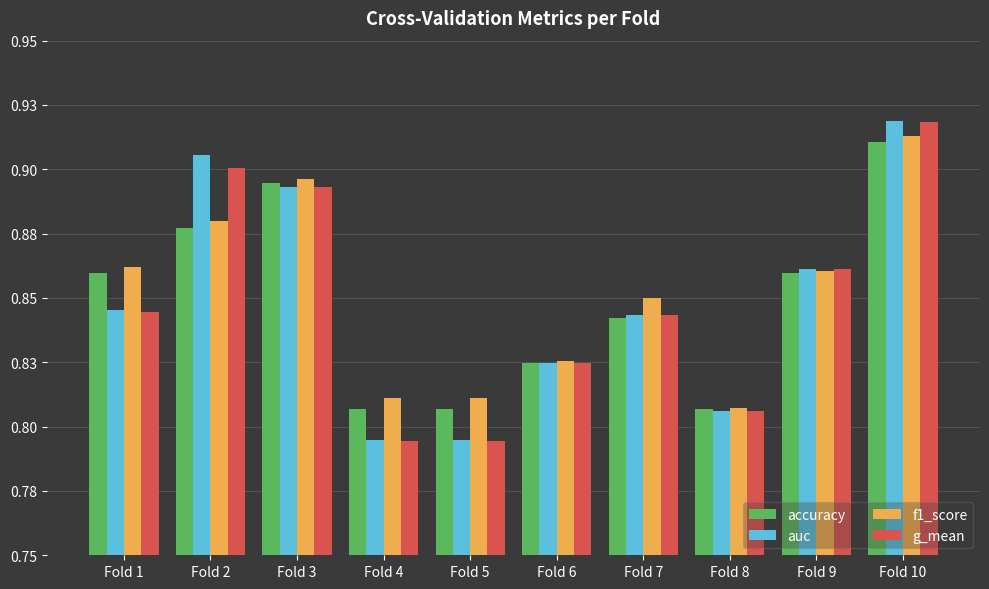

How many accuracy values are between 0 and 1?

10